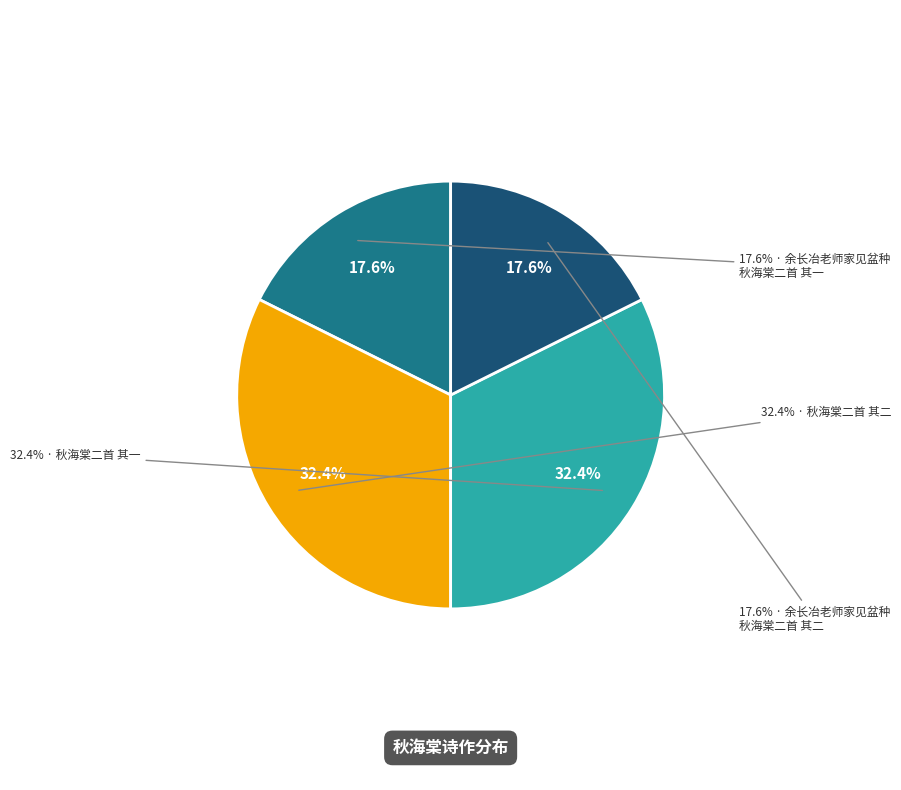

Is it true that 余长冶老师家见盆种秋海棠二首 其二 is 18% of the pie?

True